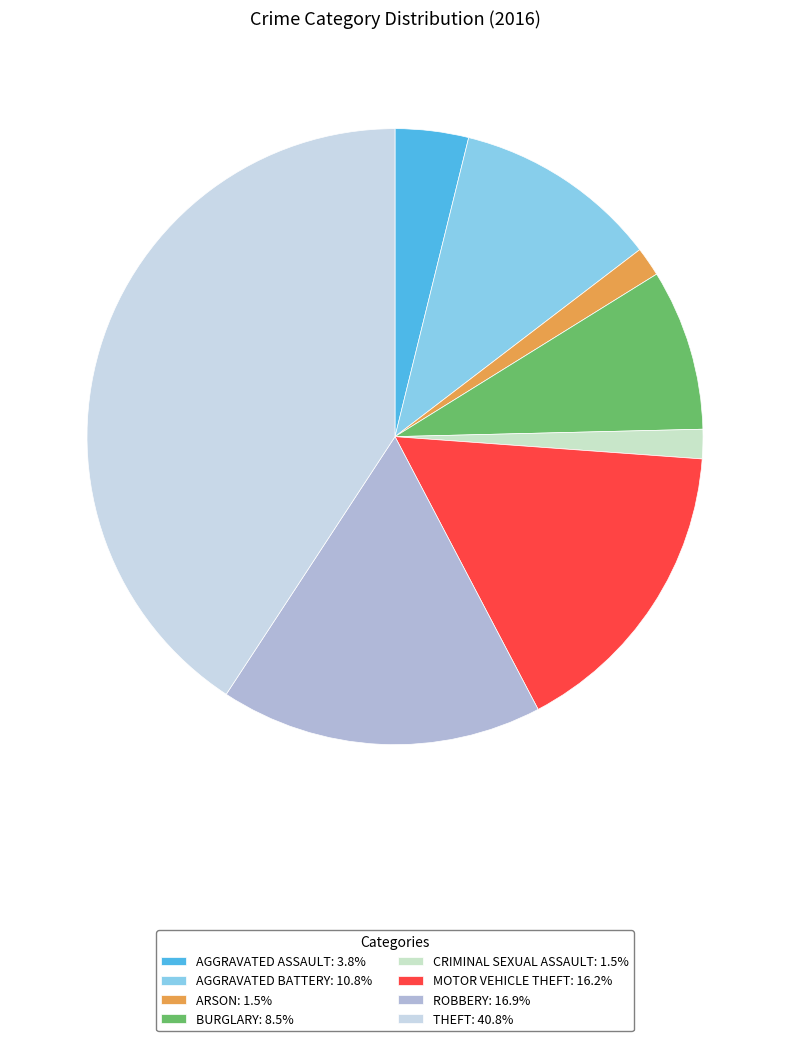

Rank the categories by value from lowest to highest.

Arson, Criminal Sexual Assault, Aggravated Assault, Burglary, Aggravated Battery, Motor Vehicle Theft, Robbery, Theft